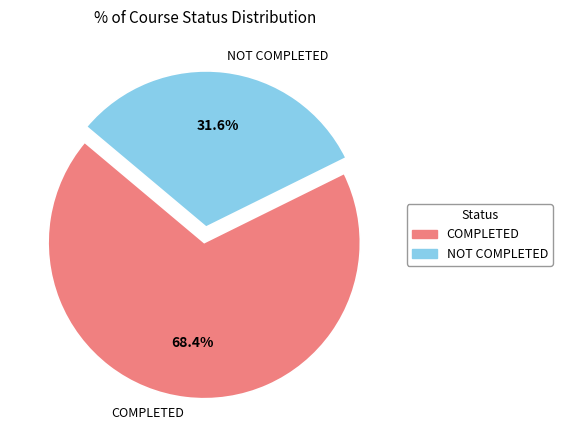

Does NOT COMPLETED represent more than half of the total?

No